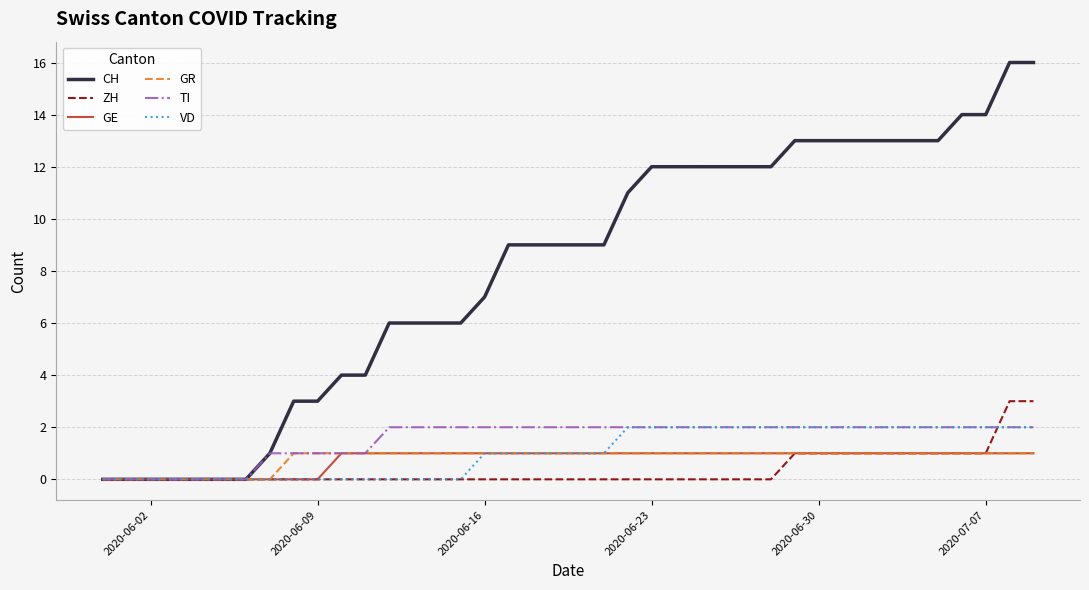

Which series has the largest total across all categories?

CH